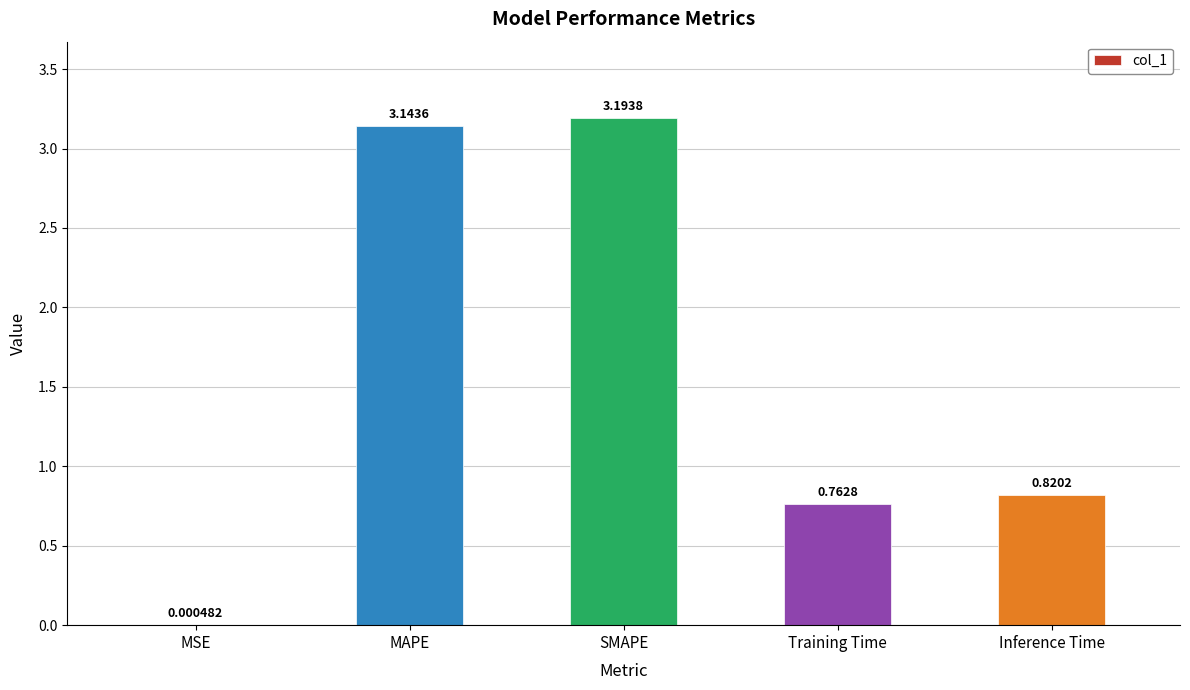

What is the sum of the values at Inference Time and MAPE?

4.0